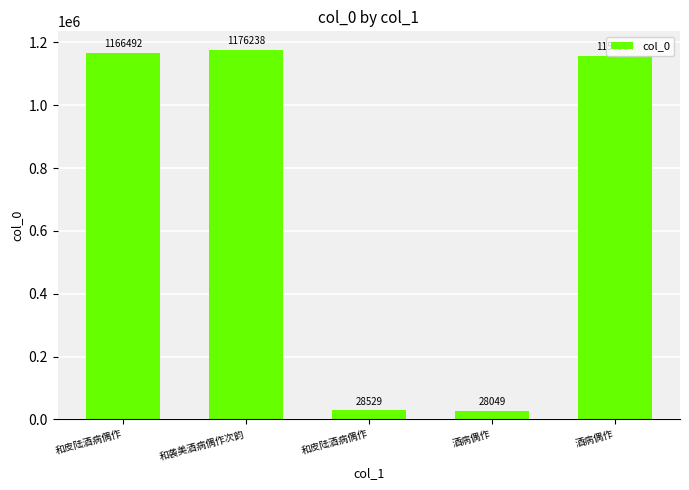

Reading right to left, transcribe all the data shown in this chart.

酒病偶作=1157984	酒病偶作=28049	和皮陆酒病偶作=28529	和袭美酒病偶作次韵=1176238	和皮陆酒病偶作=1166492